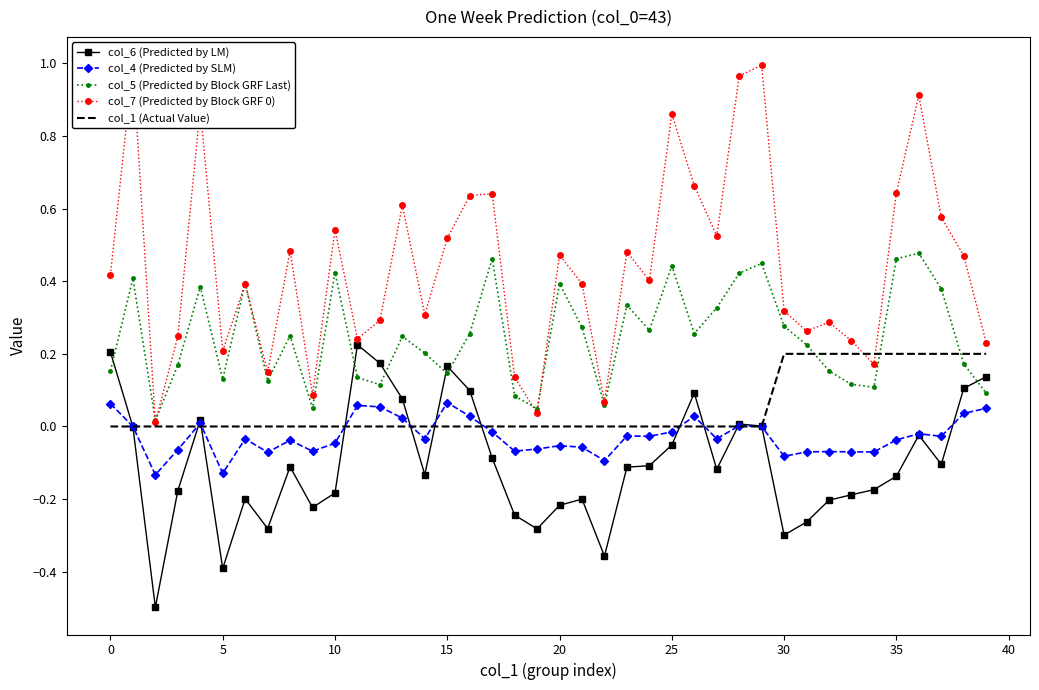

Reading right to left, list all the values displayed in this chart.

col_6 (Predicted by LM): 0.1	0.1	-0.1	-0.0	-0.1	-0.2	-0.2	-0.2	-0.3	-0.3	0.0	0.0	-0.1	0.1	-0.1	-0.1	-0.1	-0.4	-0.2	-0.2	-0.3	-0.2	-0.1	0.1	0.2	-0.1	0.1	0.2	0.2	-0.2	-0.2	-0.1	-0.3	-0.2	-0.4	0.0	-0.2	-0.5	-0.0	0.2
col_4 (Predicted by SLM): 0.1	0.0	-0.0	-0.0	-0.0	-0.1	-0.1	-0.1	-0.1	-0.1	0.0	0.0	-0.0	0.0	-0.0	-0.0	-0.0	-0.1	-0.1	-0.1	-0.1	-0.1	-0.0	0.0	0.1	-0.0	0.0	0.1	0.1	-0.0	-0.1	-0.0	-0.1	-0.0	-0.1	0.0	-0.1	-0.1	-0.0	0.1
col_5 (Predicted by Block GRF Last): 0.1	0.2	0.4	0.5	0.5	0.1	0.1	0.2	0.2	0.3	0.4	0.4	0.3	0.3	0.4	0.3	0.3	0.1	0.3	0.4	0.0	0.1	0.5	0.3	0.1	0.2	0.2	0.1	0.1	0.4	0.1	0.2	0.1	0.4	0.1	0.4	0.2	0.0	0.4	0.2
col_7 (Predicted by Block GRF 0): 0.2	0.5	0.6	0.9	0.6	0.2	0.2	0.3	0.3	0.3	1.0	1.0	0.5	0.7	0.9	0.4	0.5	0.1	0.4	0.5	0.0	0.1	0.6	0.6	0.5	0.3	0.6	0.3	0.2	0.5	0.1	0.5	0.1	0.4	0.2	0.9	0.2	0.0	1.0	0.4
col_1 (Actual Value): 0.2	0.2	0.2	0.2	0.2	0.2	0.2	0.2	0.2	0.2	0.0	0.0	0.0	0.0	0.0	0.0	0.0	0.0	0.0	0.0	0.0	0.0	0.0	0.0	0.0	0.0	0.0	0.0	0.0	0.0	0.0	0.0	0.0	0.0	0.0	0.0	0.0	0.0	0.0	0.0